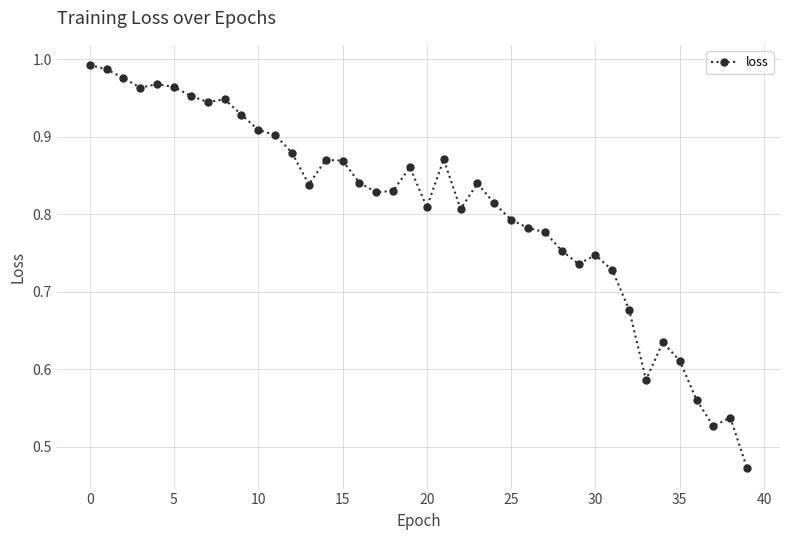

True or false: the data has more than 0 interior local peaks.

True